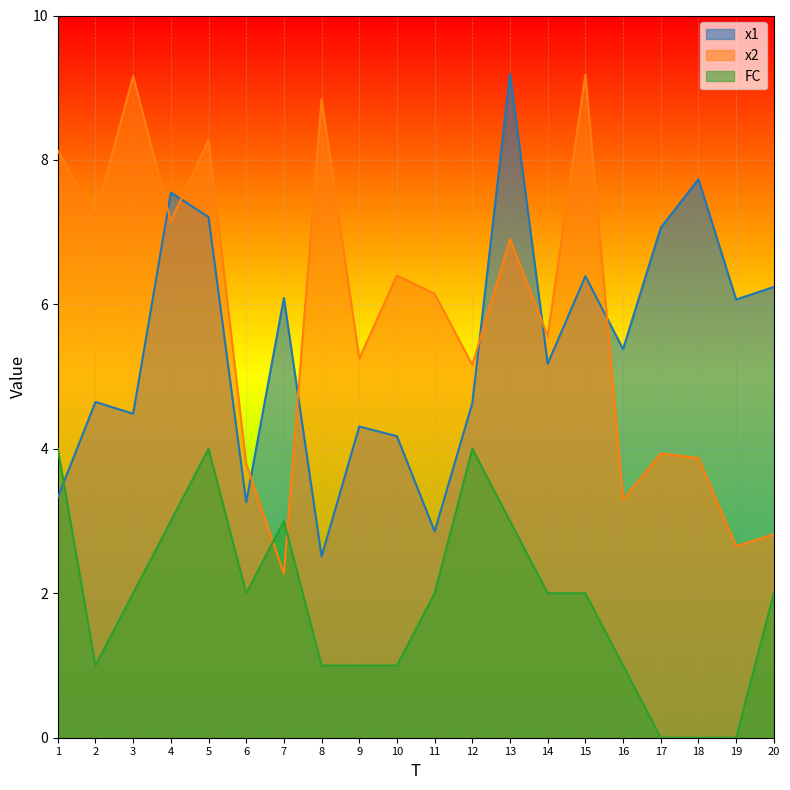

Which series has the widest spread of values?

x2